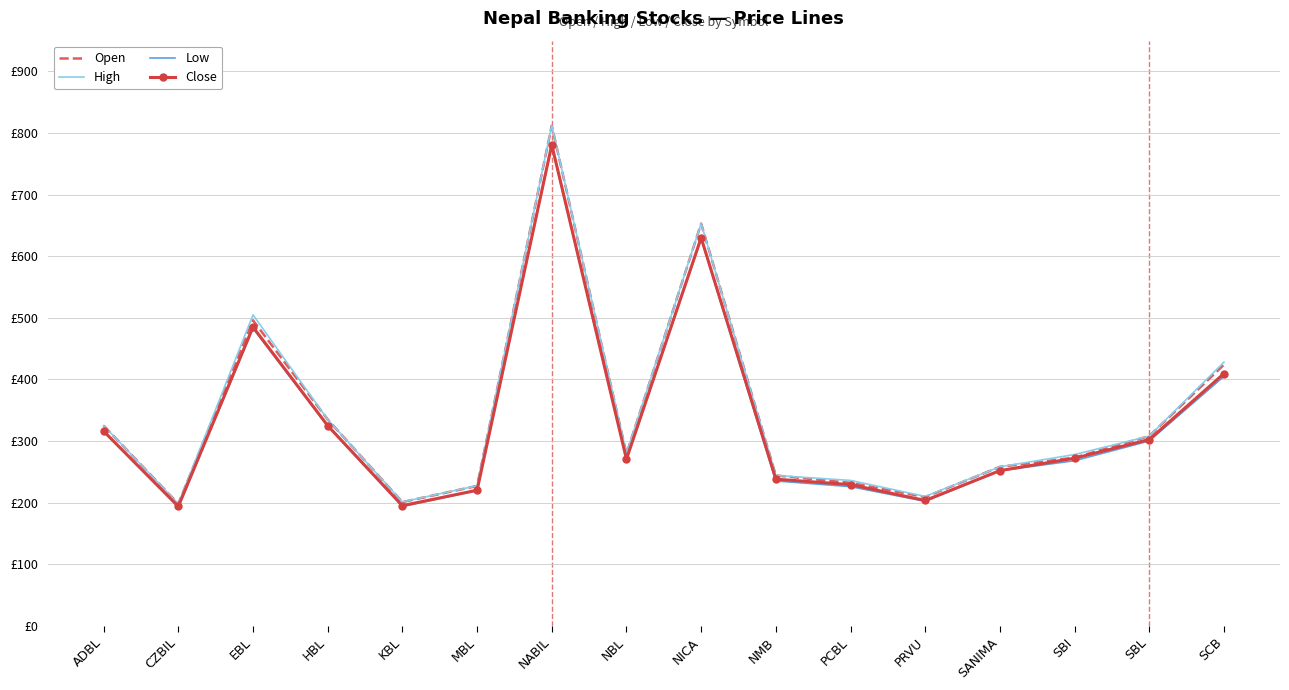

True or false: Close has a value of 325.0 at HBL.

True